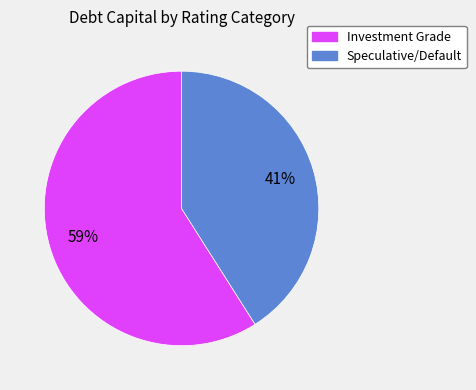

To the nearest percent, what is the average slice percentage?

50%